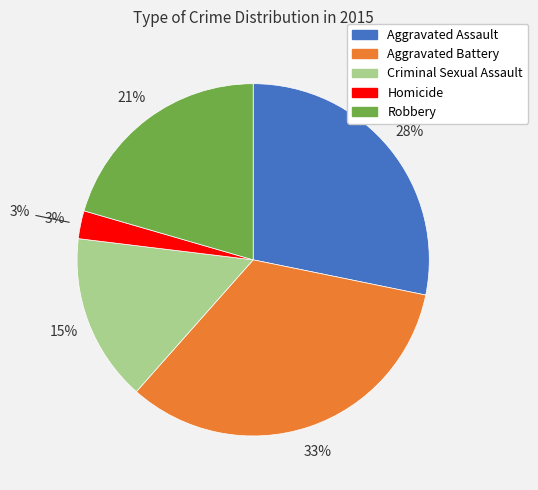

Which slice is the largest?

Aggravated Battery